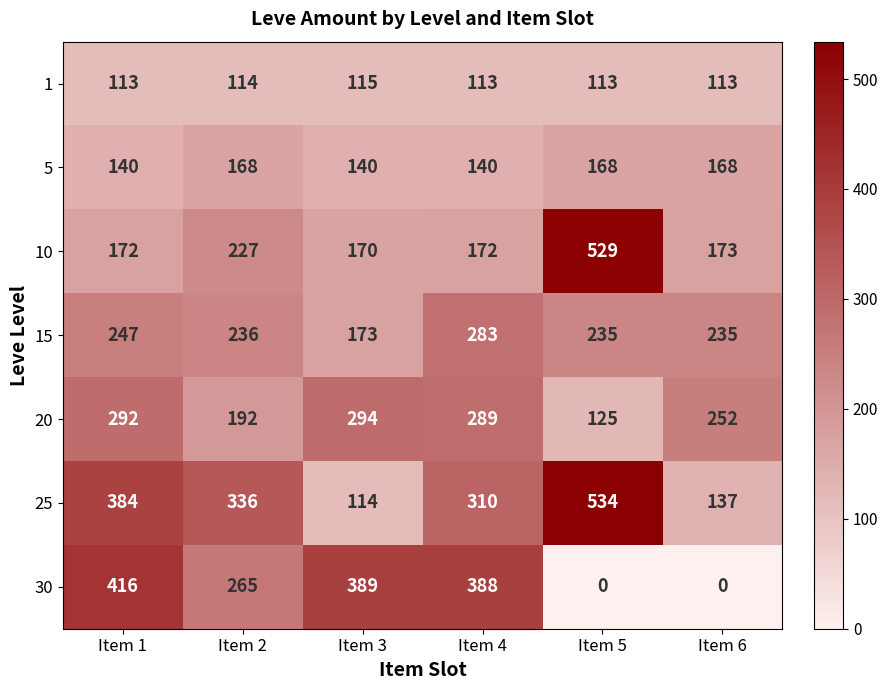

What is the spread (max minus min) of values at Item 3?

275